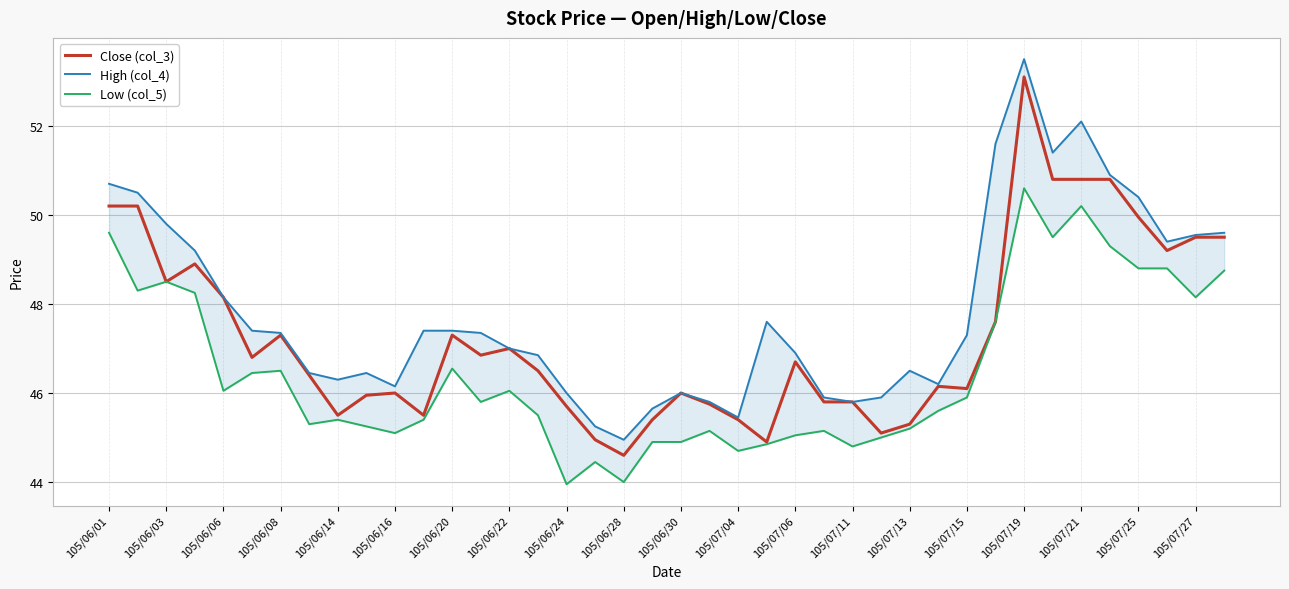

Rank the series by their maximum value, from lowest to highest.

Low (col_5), Close (col_3), High (col_4)